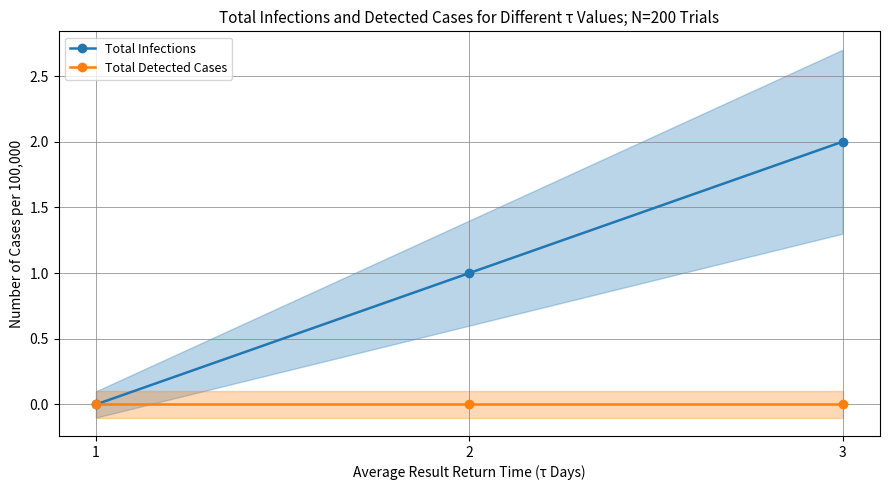

Reading left to right, what are all the values shown in this chart?

Total Infections: 0	1	2
Total Detected Cases: 0	0	0